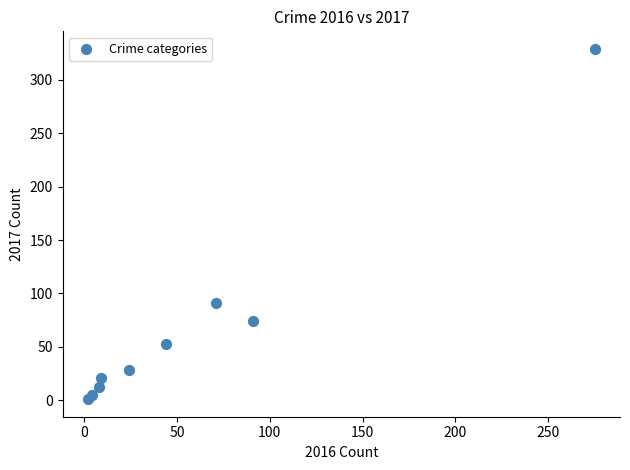

What is the average X value?

59